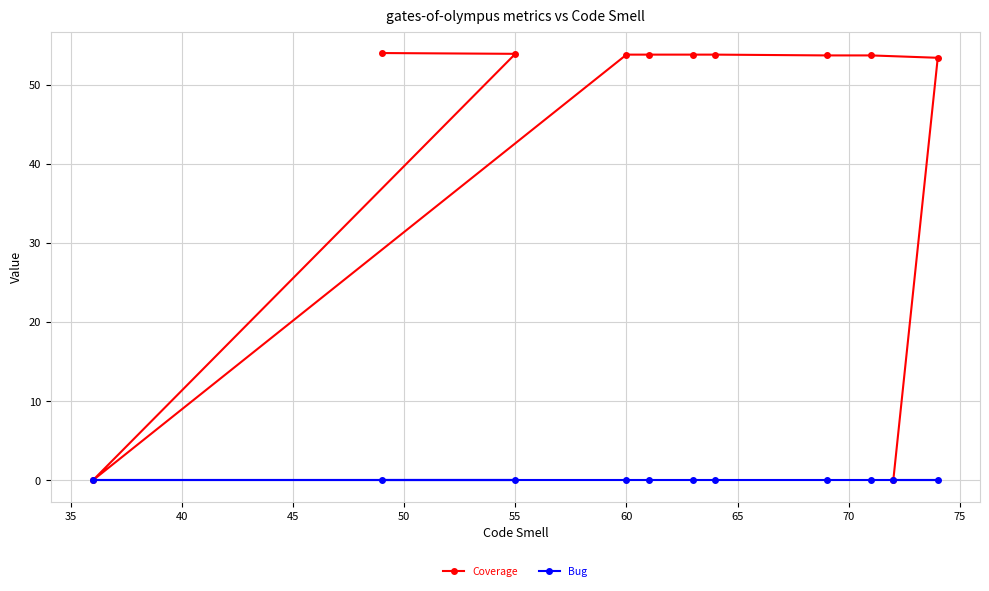

Rank the series by their maximum value, from lowest to highest.

Bug, Coverage